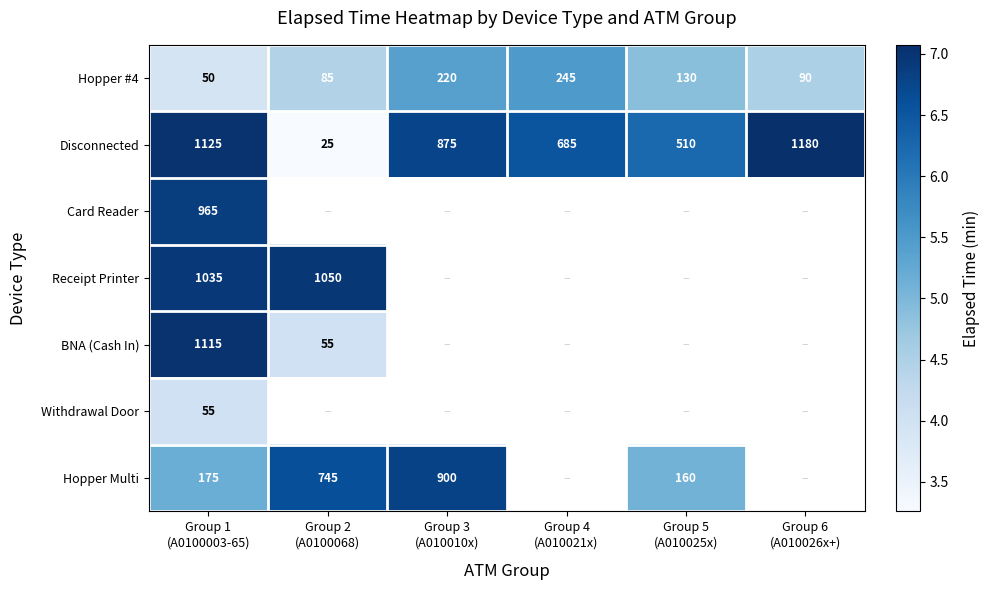

Is the value of Card Reader at Group 4 (A010021x) greater than the value of Disconnected at Group 2 (A0100068)?

No